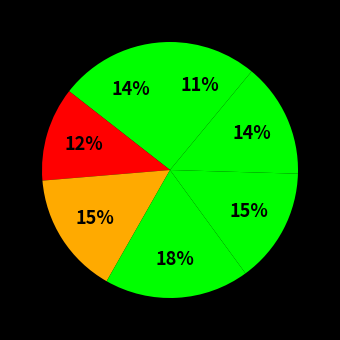

How many slices are in this pie chart?

7